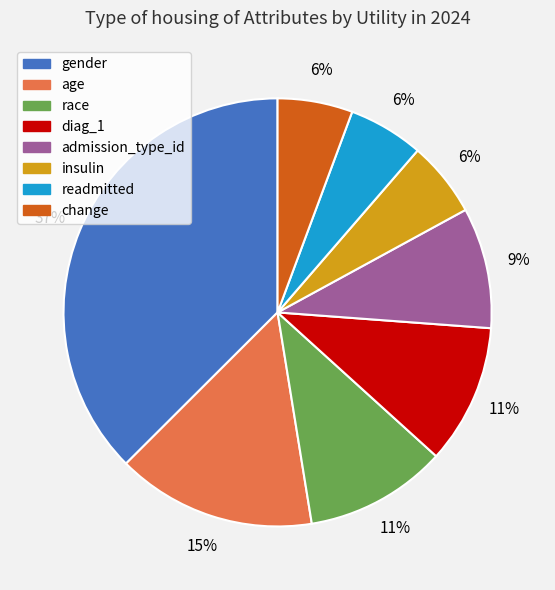

Is the sum of age and diag_1 greater than half?

No